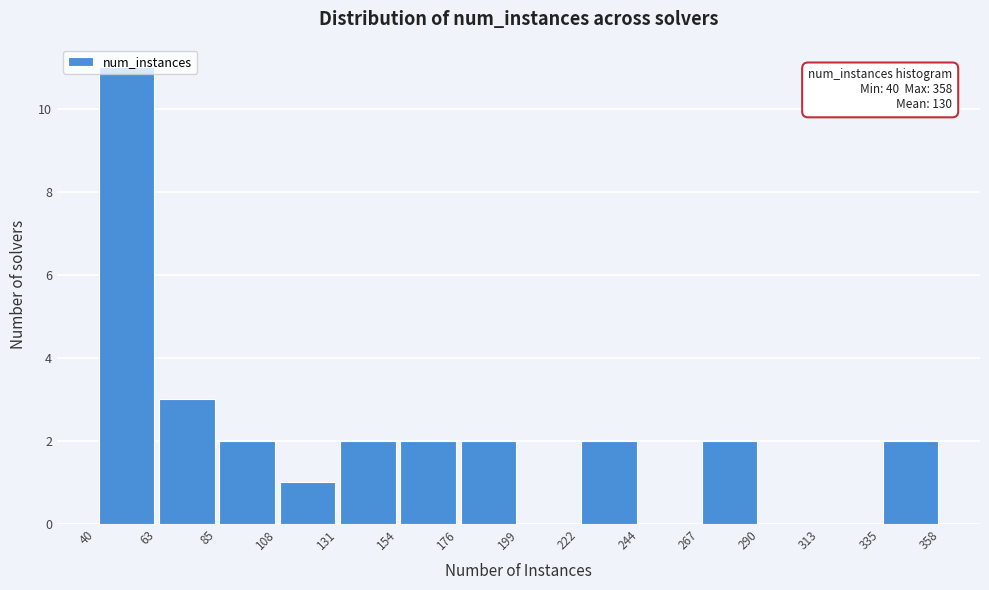

Over which range of the x-axis is the bar tallest?

40 to 63